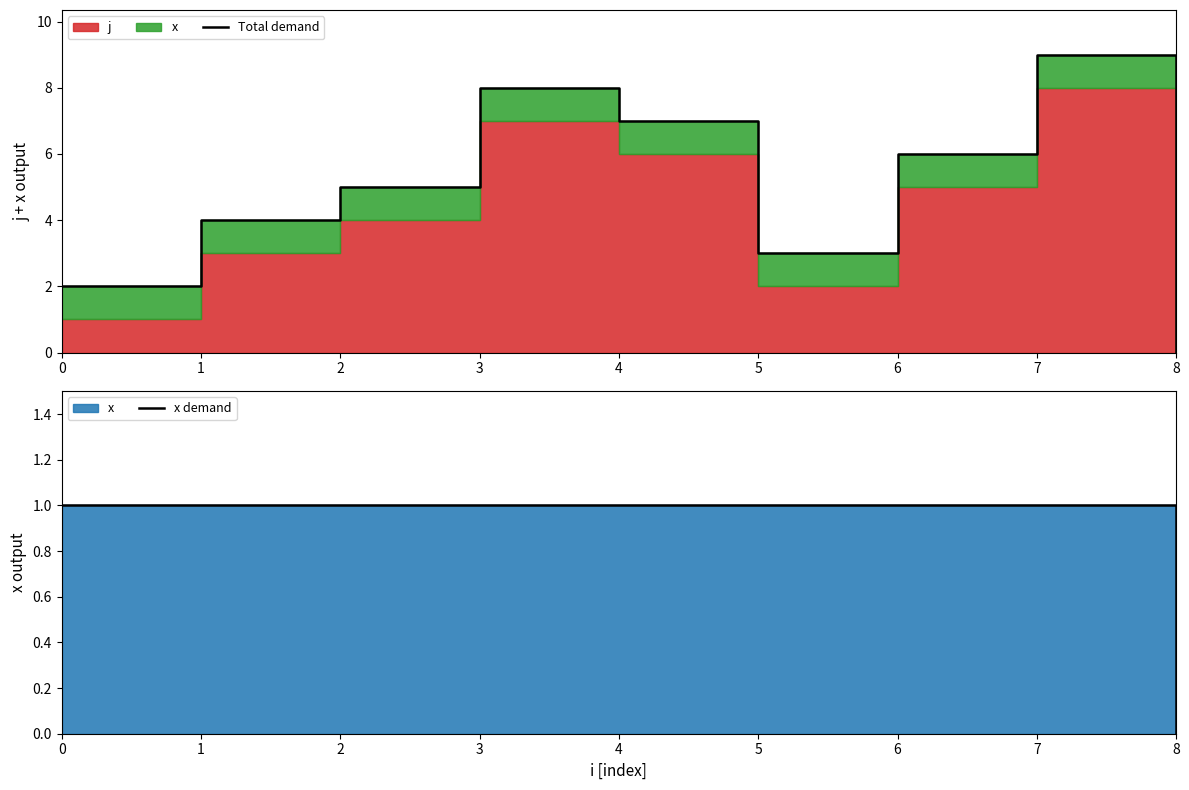

In Total demand, how many points are lower than both neighbors (excluding endpoints)?

1